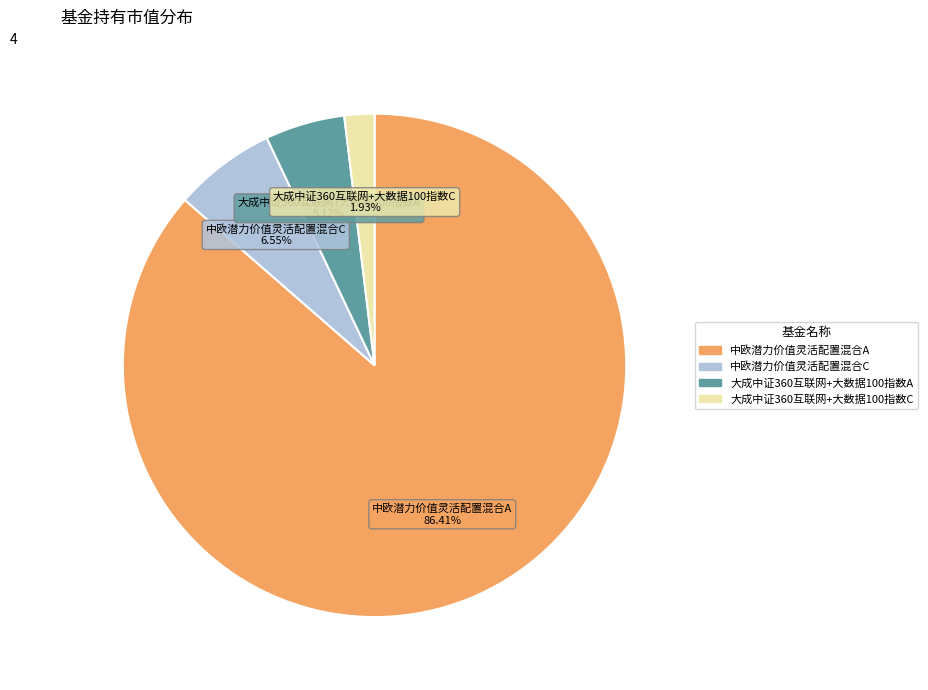

Is there a majority slice in this chart?

Yes